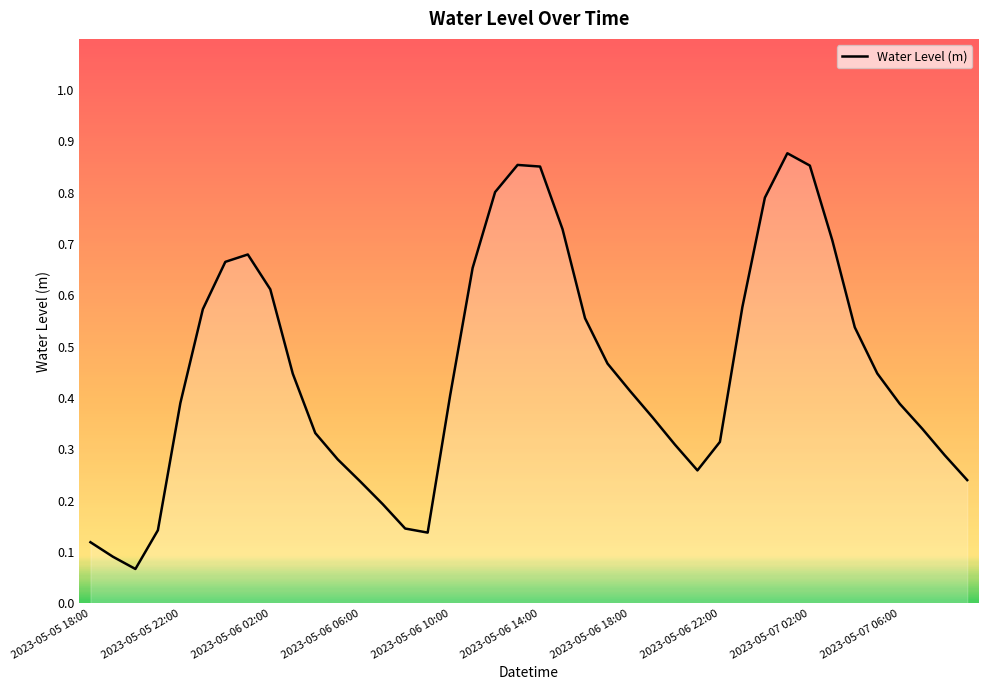

What is the difference between the maximum and minimum values?

0.8